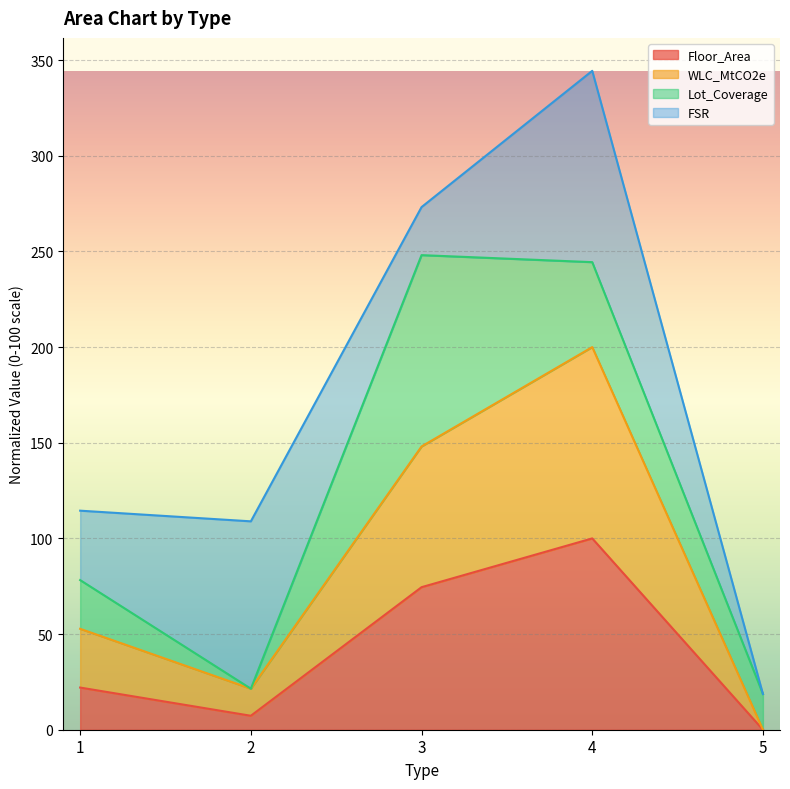

Reading left to right, what are the values for Floor_Area?

1=22.0	2=7.3	3=74.5	4=100.0	5=0.0